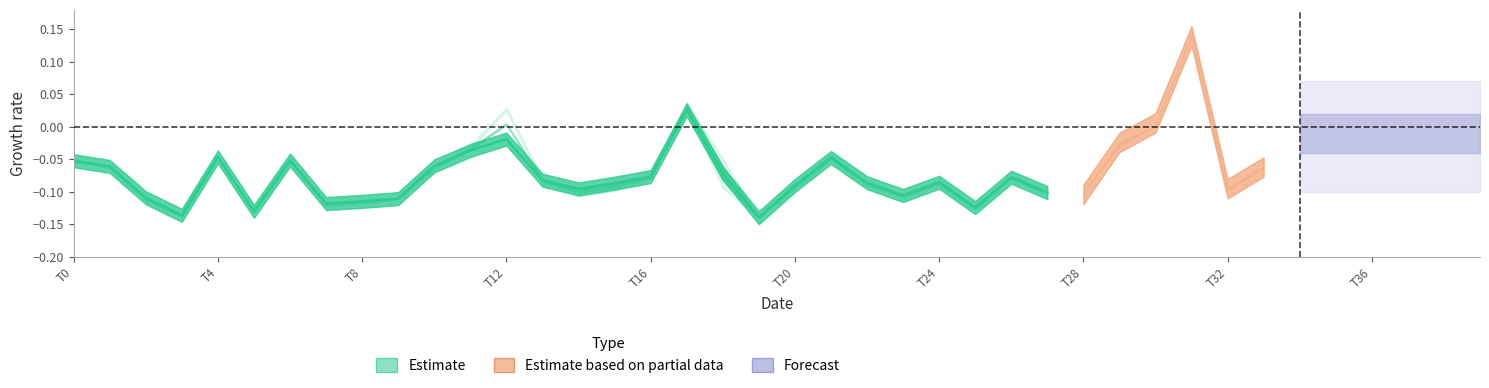

How many values are between 0 and 1?

1